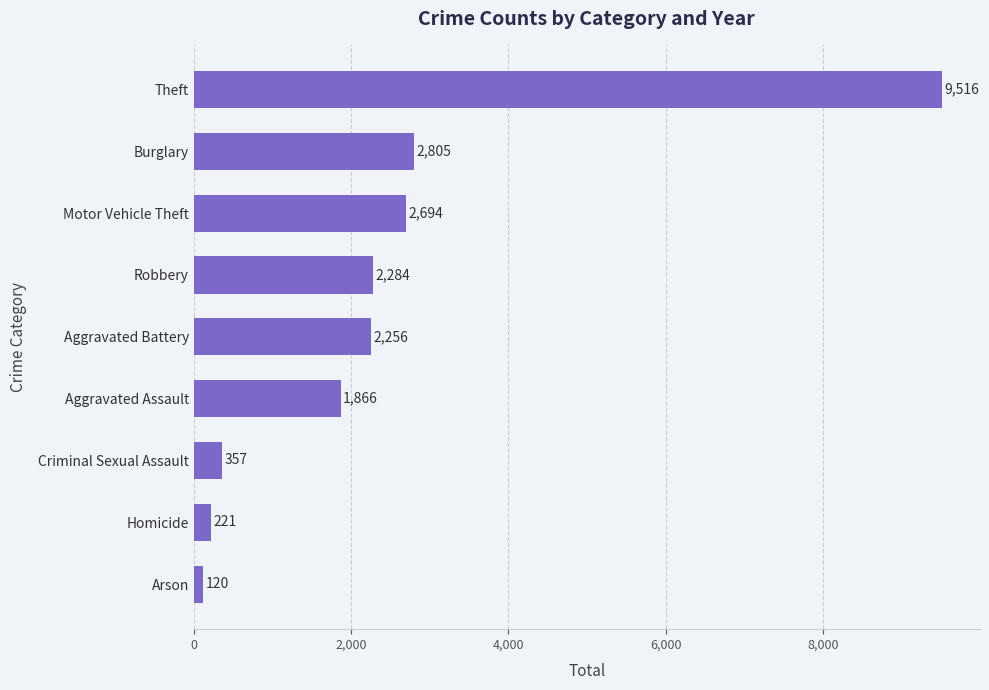

The chart shows a value of 3872 at Aggravated Battery. True or false?

False